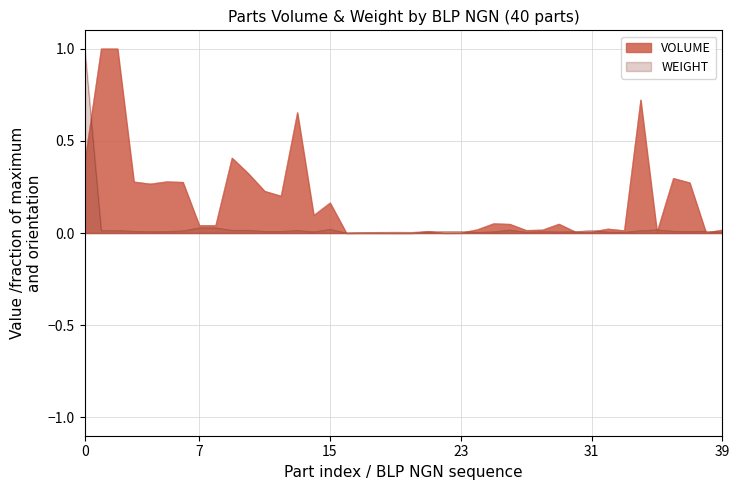

What is the maximum value for WEIGHT?

1.0